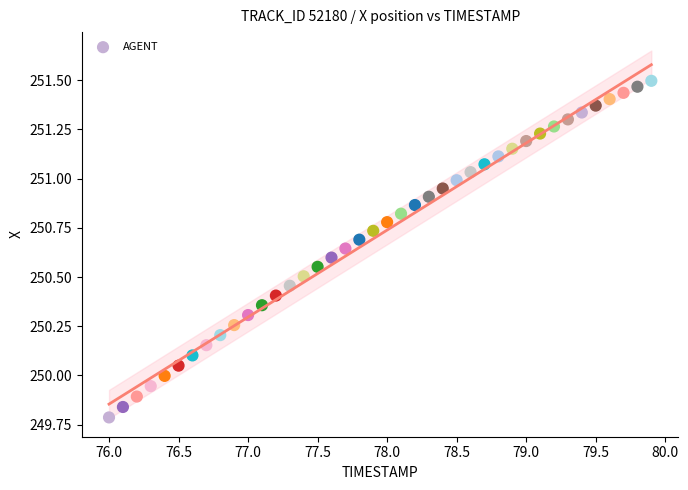

What is the range of X values (max minus min)?

3.9